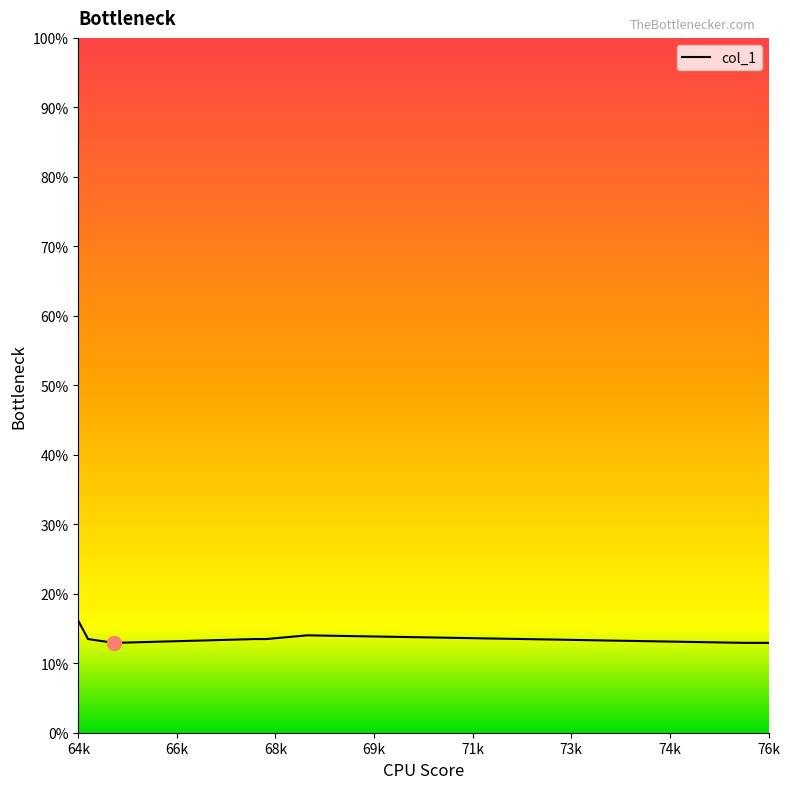

What is the maximum value shown in the chart?

16.1